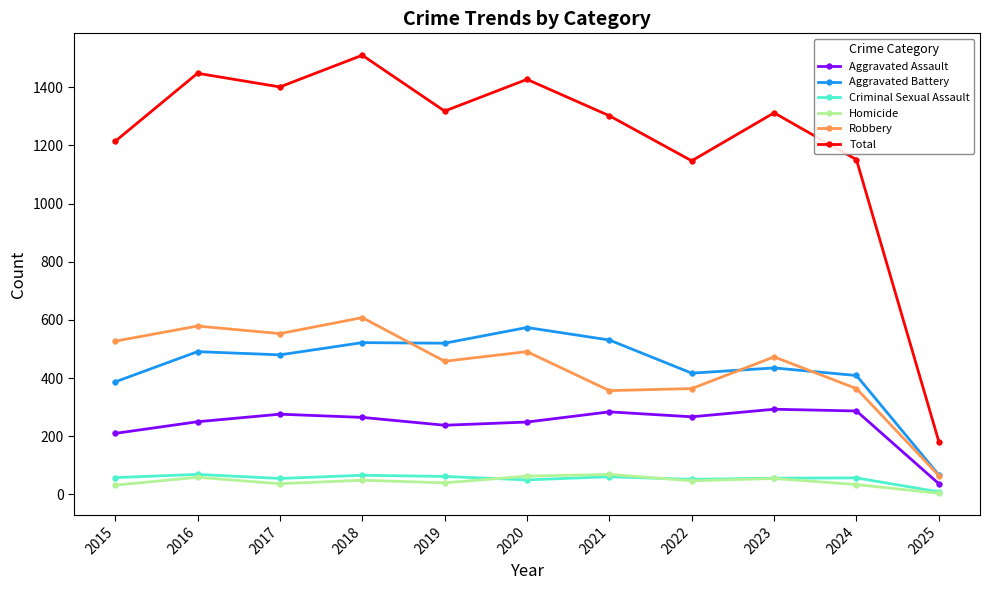

What is the value of the Aggravated Battery point at the 7th from the left?

531